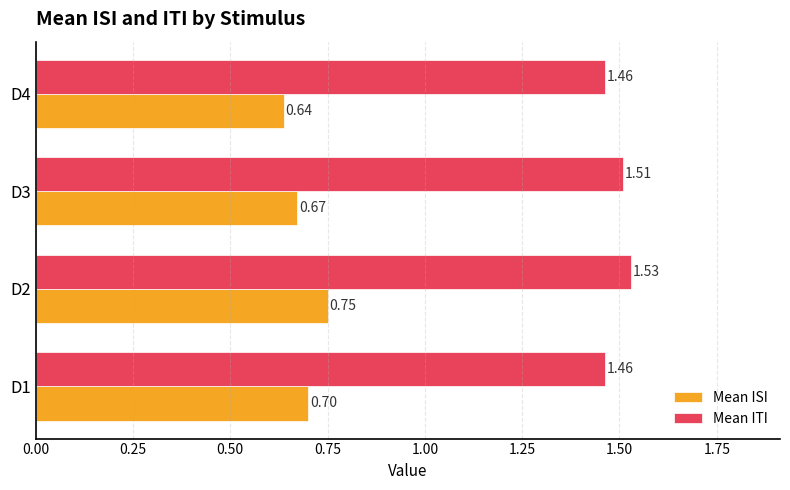

How many categories are shown in the chart?

4